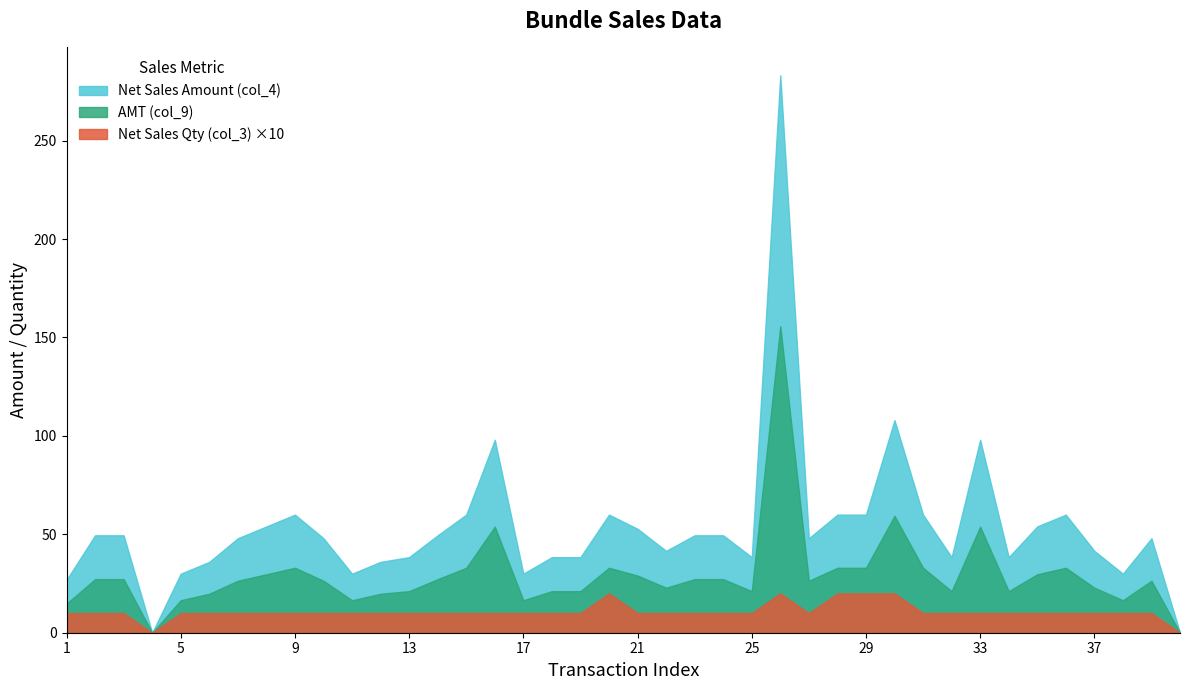

At which category does AMT (col_9) reach its first local valley?

4